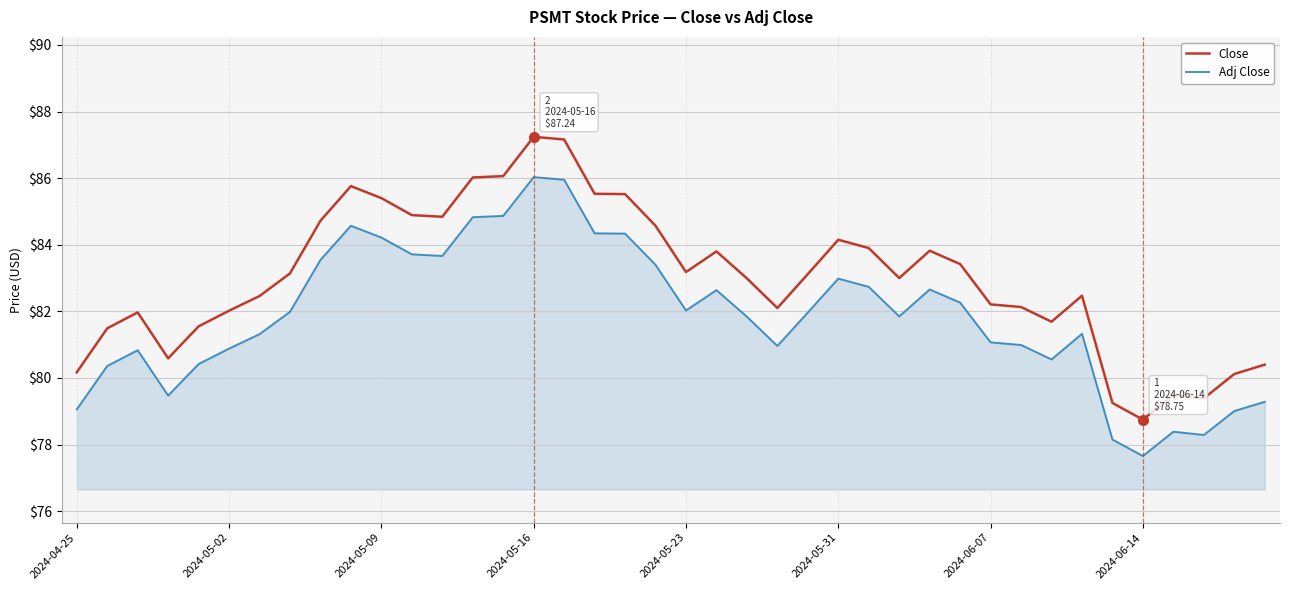

What is the minimum value for Close?

78.8